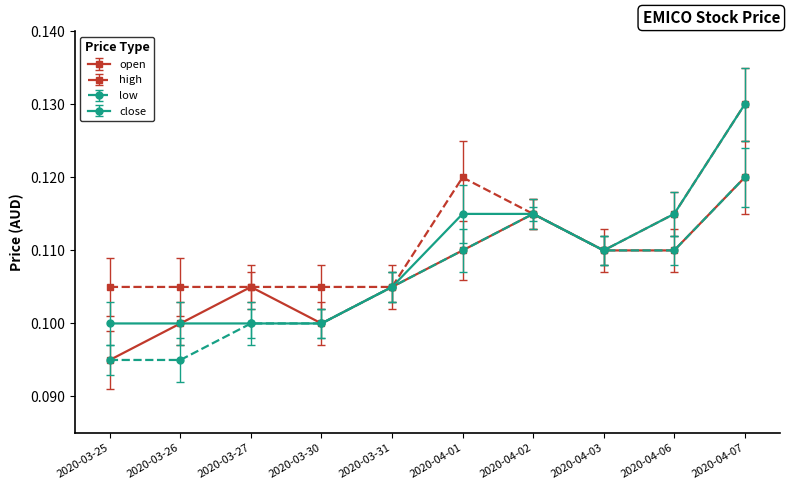

Count the open values in the range 0 to 1.

10